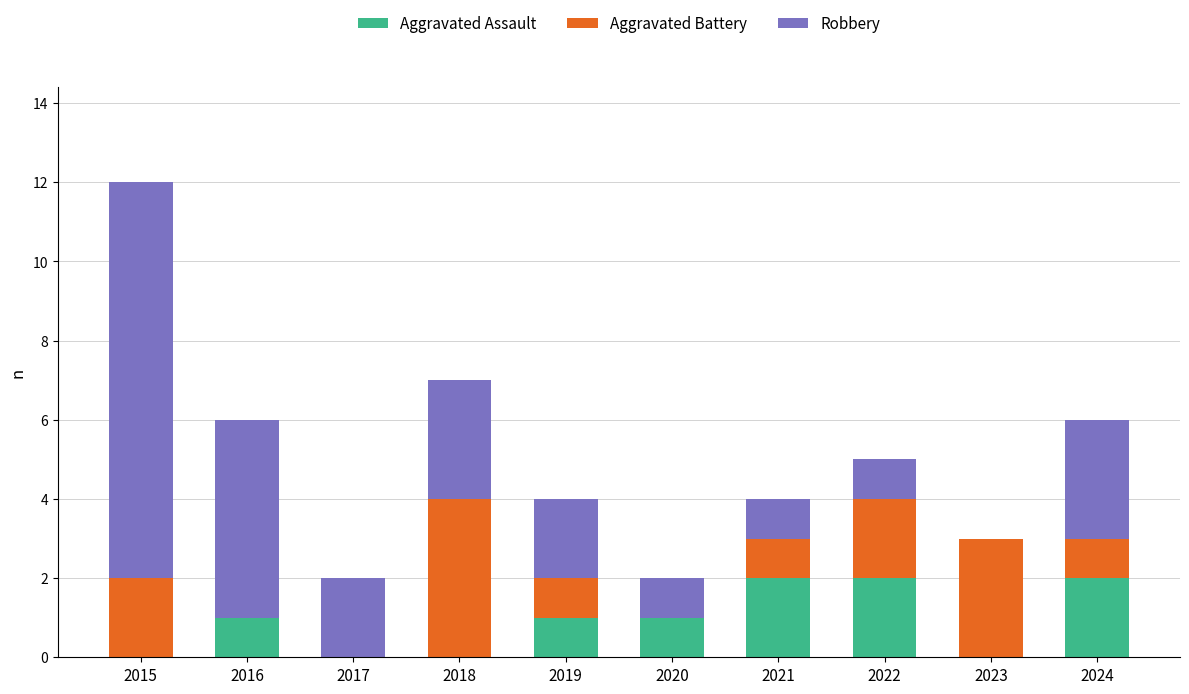

Are the bars horizontal?

No